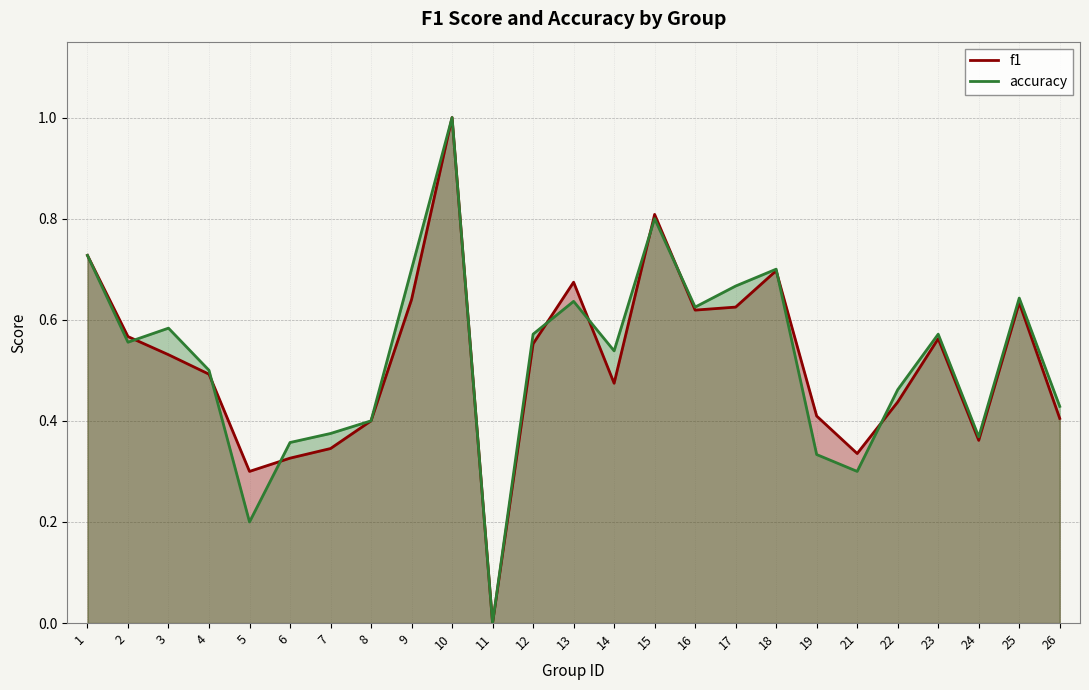

Reading right to left, list all the values displayed in this chart.

f1: 26=0.4	25=0.6	24=0.4	23=0.6	22=0.4	21=0.3	19=0.4	18=0.7	17=0.6	16=0.6	15=0.8	14=0.5	13=0.7	12=0.6	11=0.0	10=1.0	9=0.6	8=0.4	7=0.3	6=0.3	5=0.3	4=0.5	3=0.5	2=0.6	1=0.7
accuracy: 26=0.4	25=0.6	24=0.4	23=0.6	22=0.5	21=0.3	19=0.3	18=0.7	17=0.7	16=0.6	15=0.8	14=0.5	13=0.6	12=0.6	11=0.0	10=1.0	9=0.7	8=0.4	7=0.4	6=0.4	5=0.2	4=0.5	3=0.6	2=0.6	1=0.7